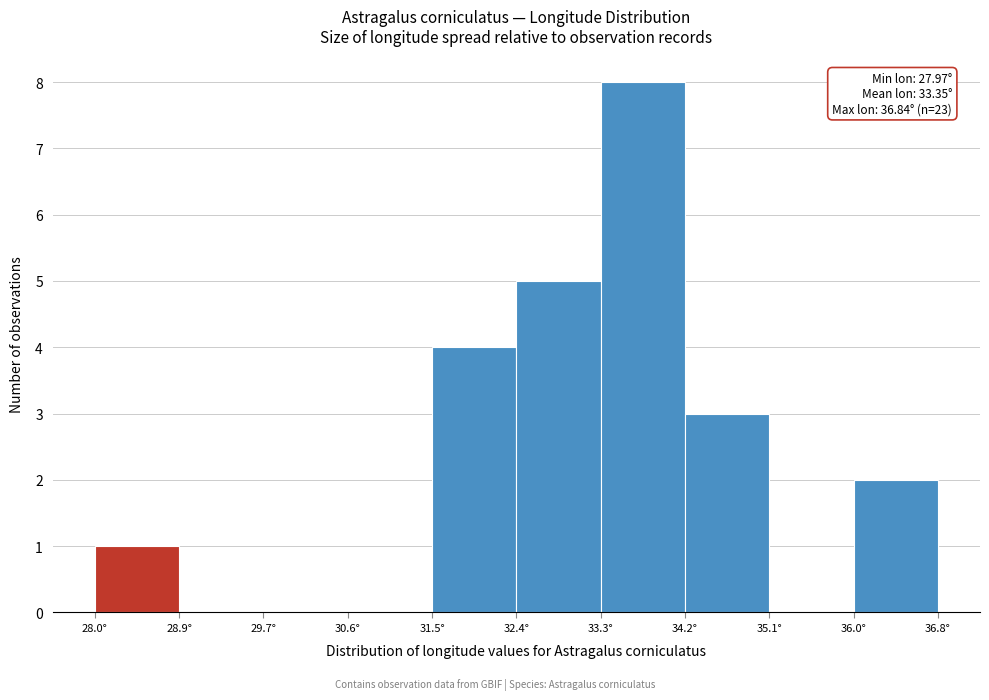

Which range on the x-axis has the tallest bar?

33.3 to 34.2